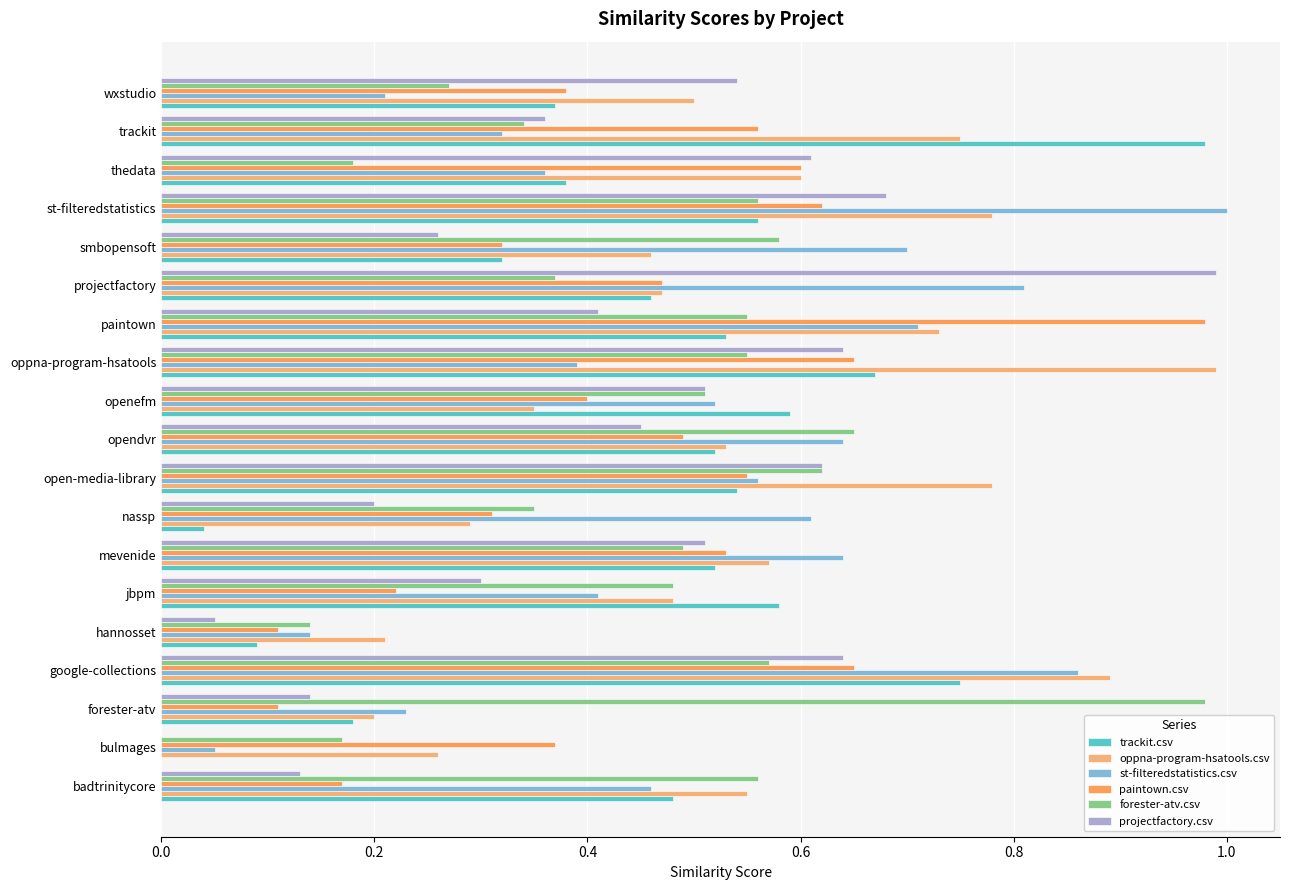

At which category does the chart reach its peak across all series?

st-filteredstatistics